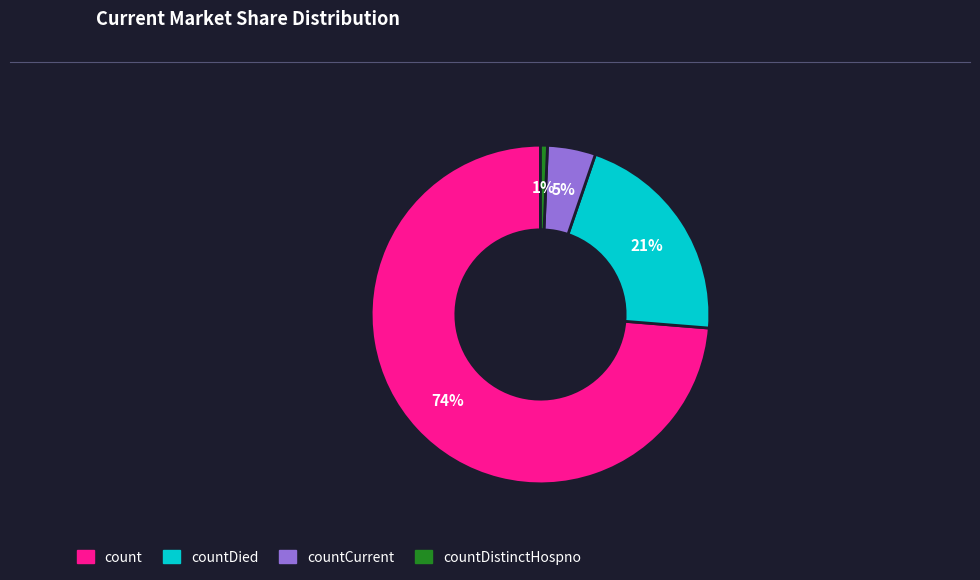

Do countDied and countCurrent together represent more than half of the pie?

No